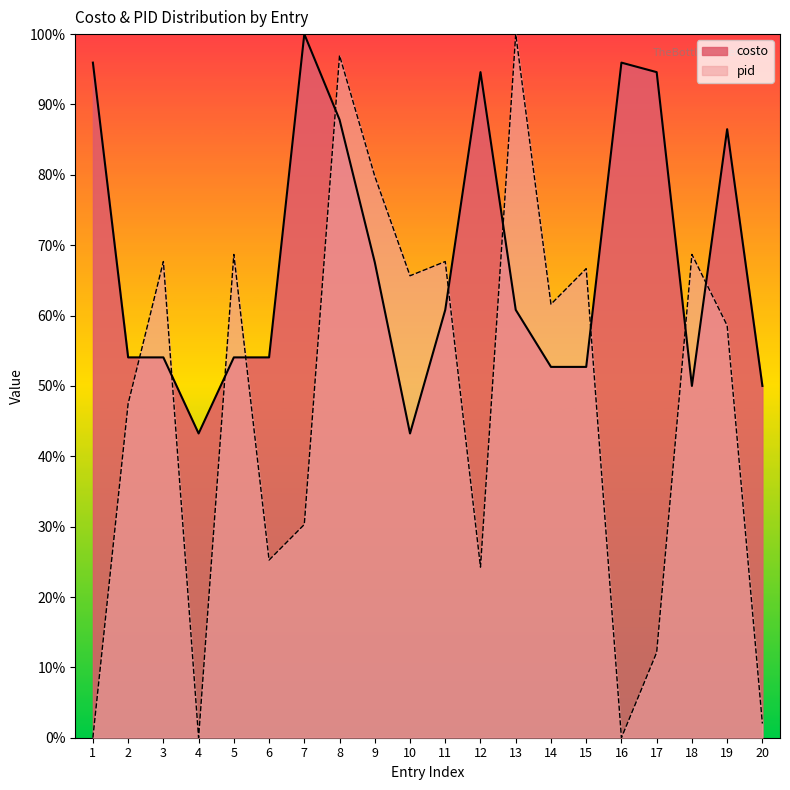

Which series changed the most between 5 and 15?

pid